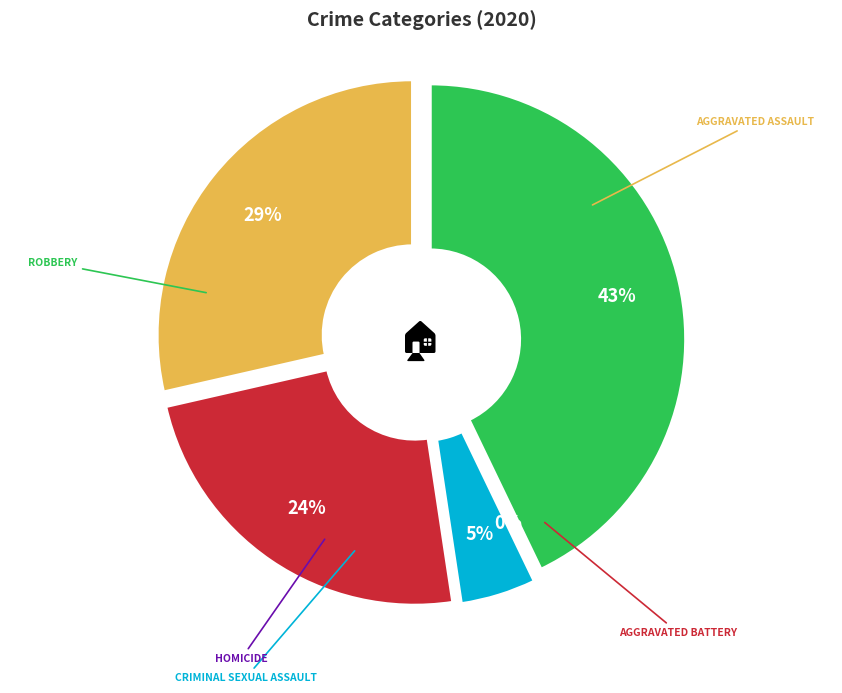

Which category has the smallest portion of the pie?

Homicide